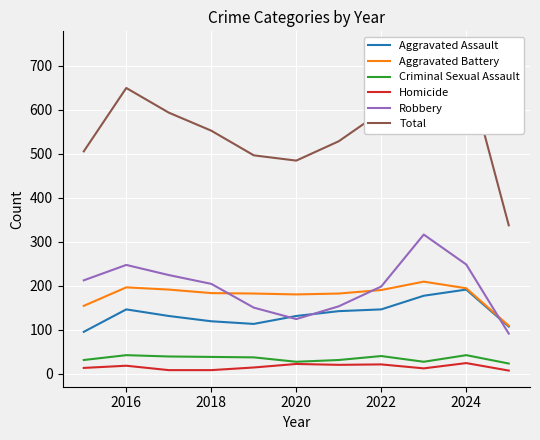

What is the difference between the maximum and minimum values in the Criminal Sexual Assault series?

19